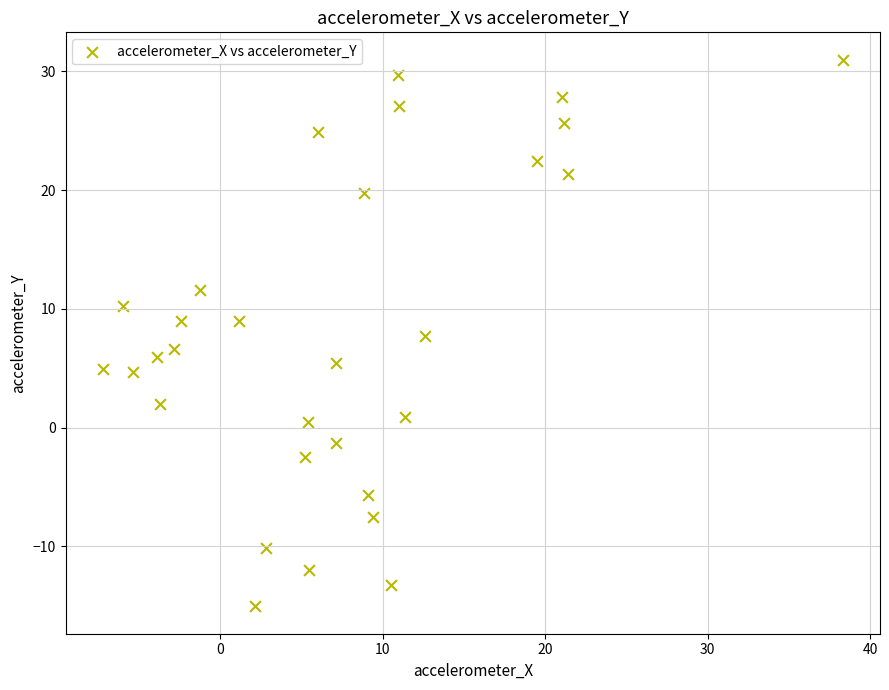

What is the range of X values (max minus min)?

45.6